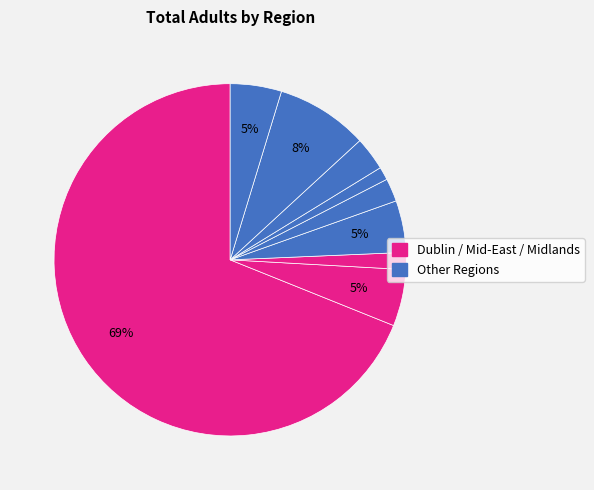

Which slice is the largest?

Dublin